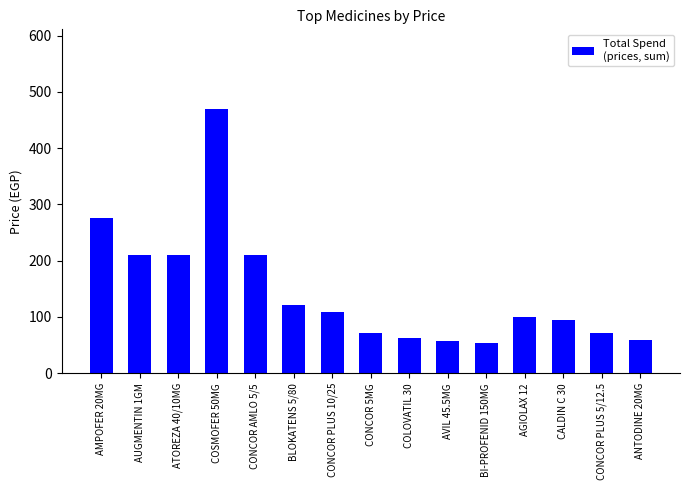

Reading left to right, what are all the values shown in this chart?

275	210	210	470	210	122	108	72	63	57	54	100	95	72	60